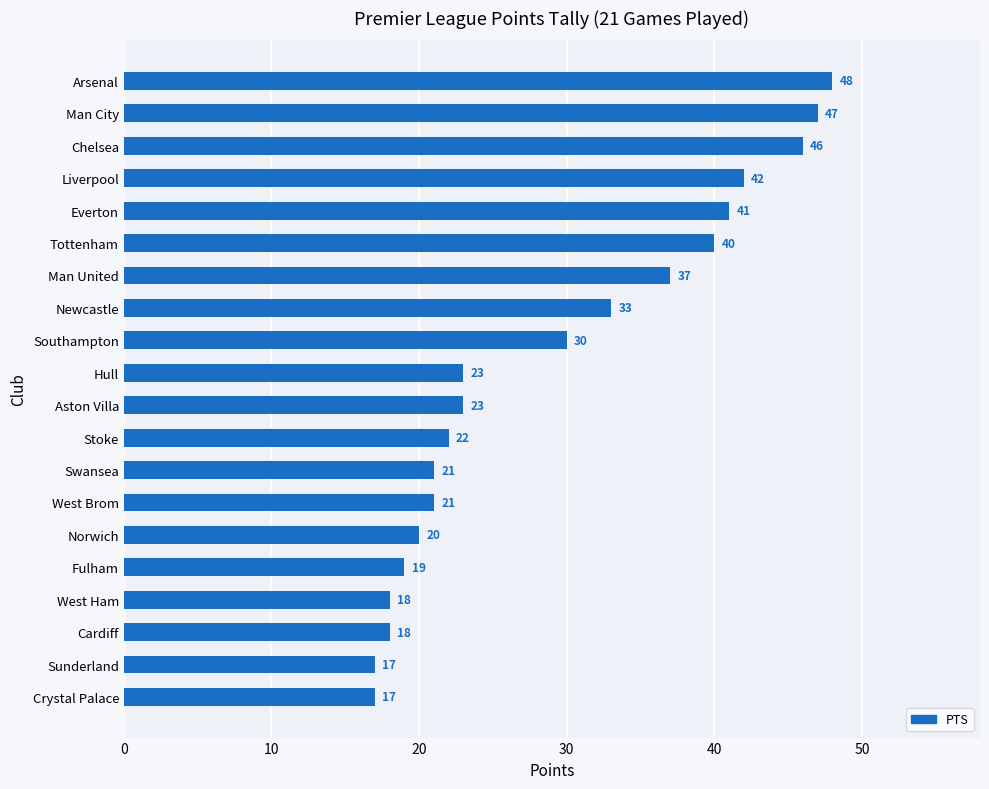

How many data points does each series have?

20